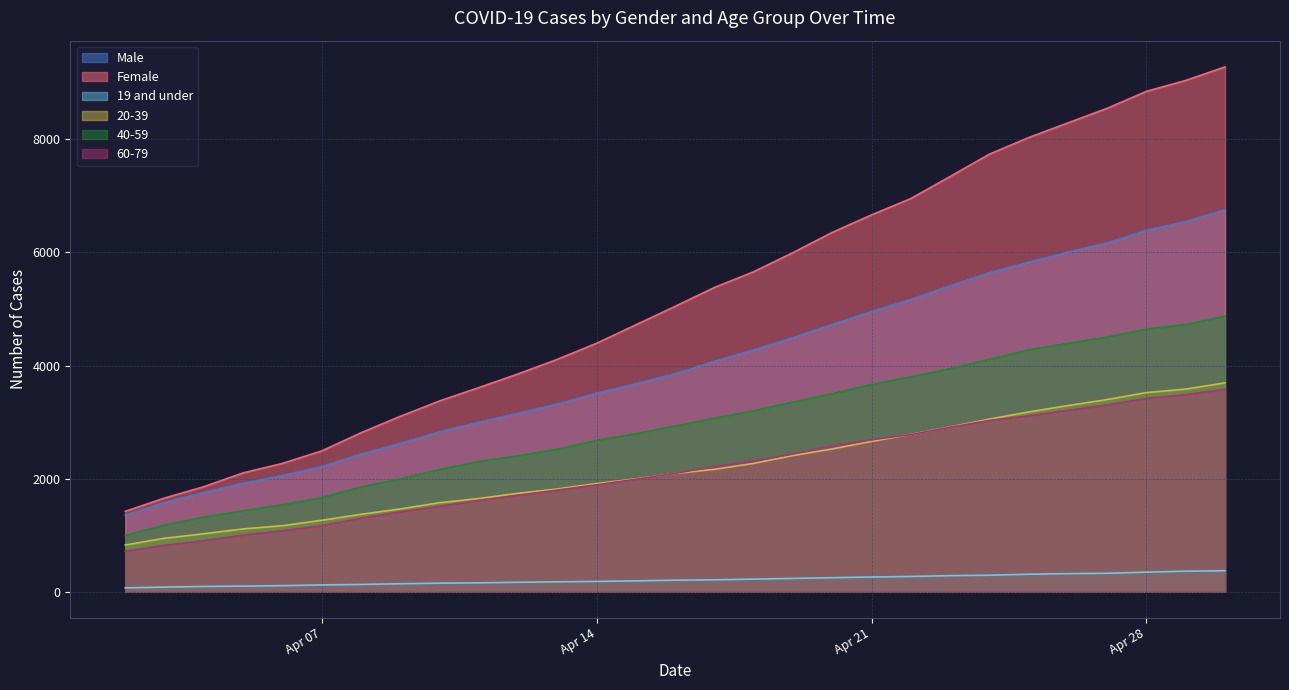

Where does the Female series first go above 5046?

2020-04-17